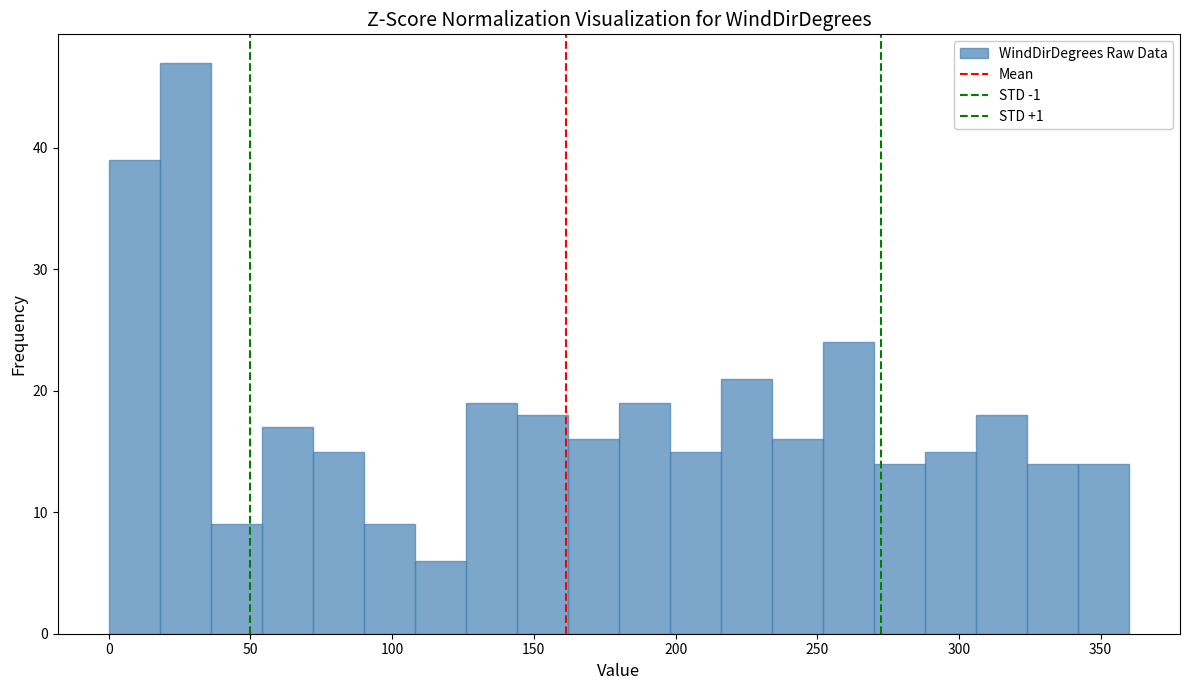

Around what value on the x-axis is the tallest bar? Give the approximate position of its centre, as read against the axis.

25